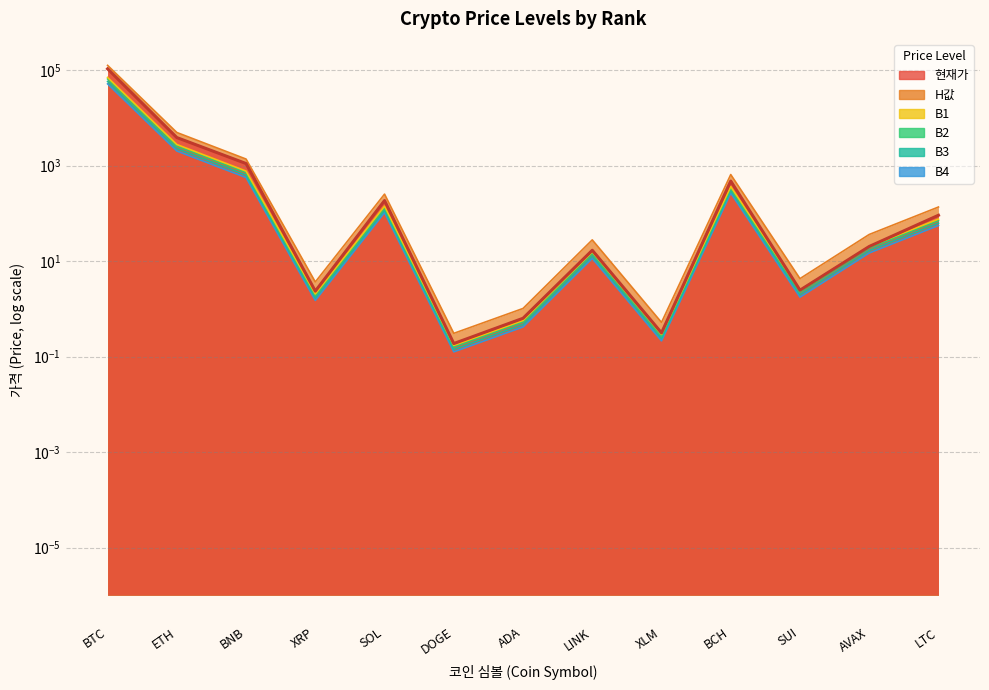

Which series has the largest total across all categories?

H값